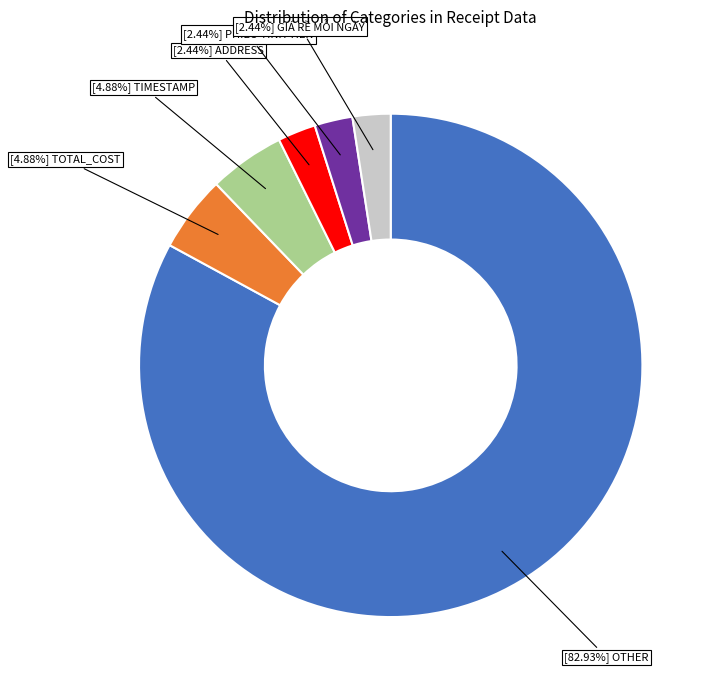

Which category has the biggest portion of the pie?

[82.93%] OTHER